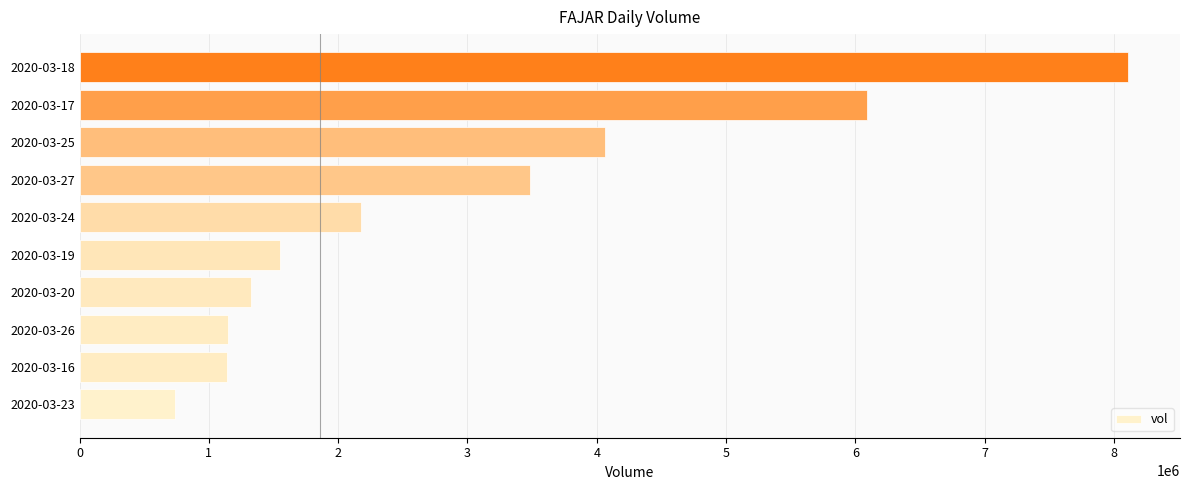

Count the number of data series in this chart.

1